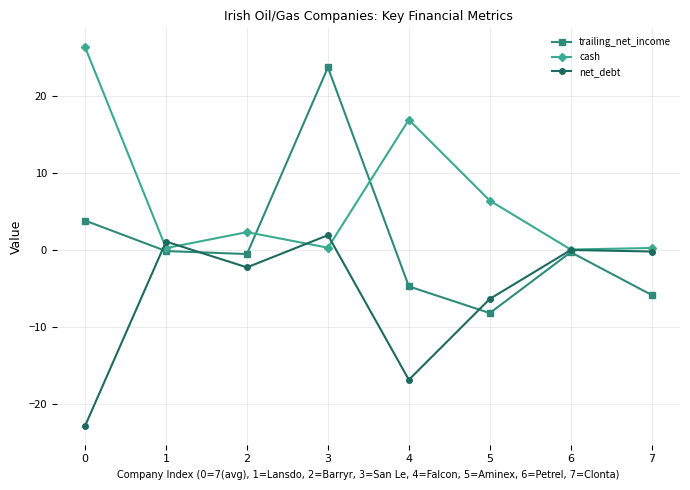

How many lines are shown in the chart?

3